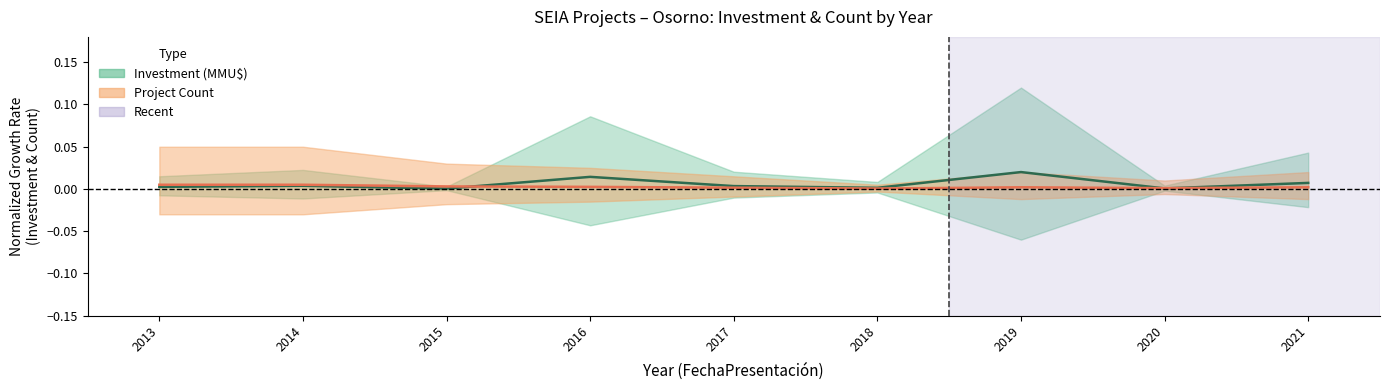

Is the value of Count at 2013 greater than the value of Investment at 2016?

No